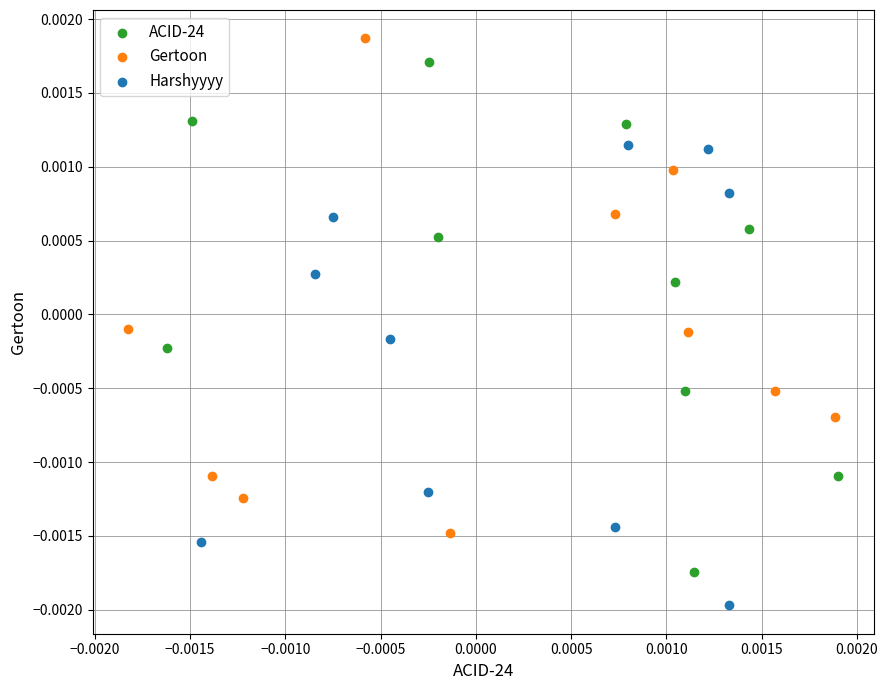

What are all the series names shown in the legend?

ACID-24, Gertoon, Harshyyyy